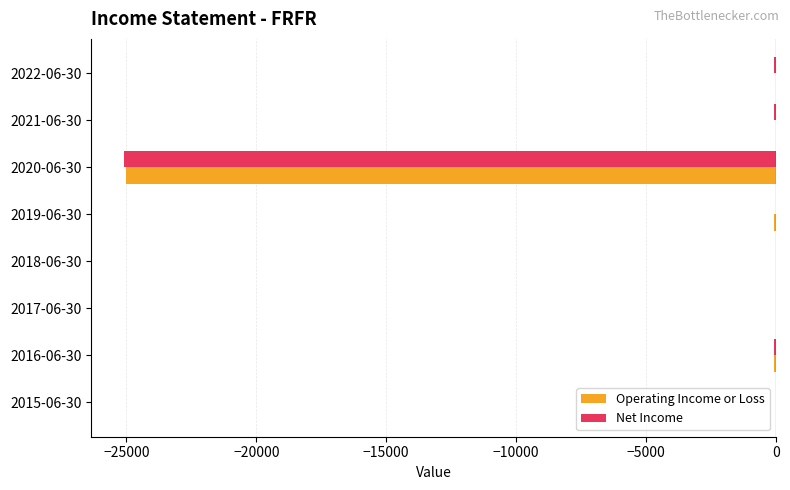

The value of Operating Income or Loss at 2021-06-30 is 17396. True or false?

False